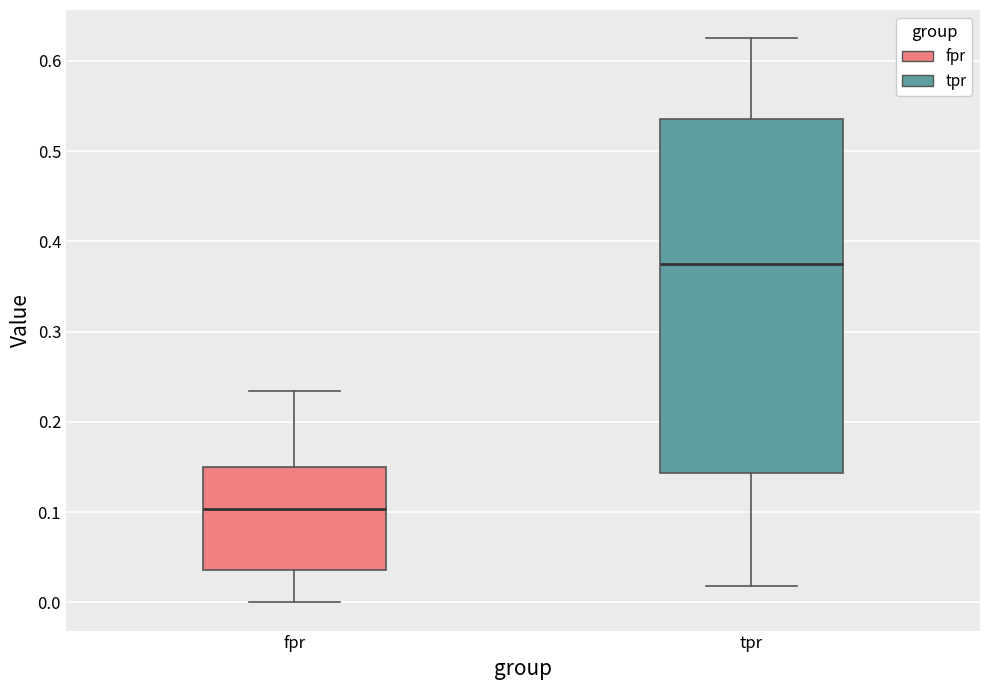

Reading left to right, read every box against the y-axis: the position of its median line, the range the box covers, and the ends of its whiskers. The values are not printed on the chart, so give them approximately, as read against the axis.

fpr: median 0.10, box 0.04 to 0.15, whiskers 0.00 to 0.23
tpr: median 0.38, box 0.14 to 0.54, whiskers 0.02 to 0.63